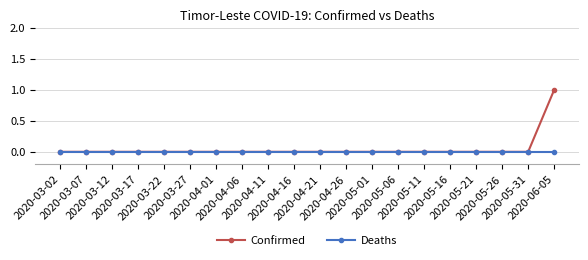

What is the label of the 18th point from the left?

2020-05-26